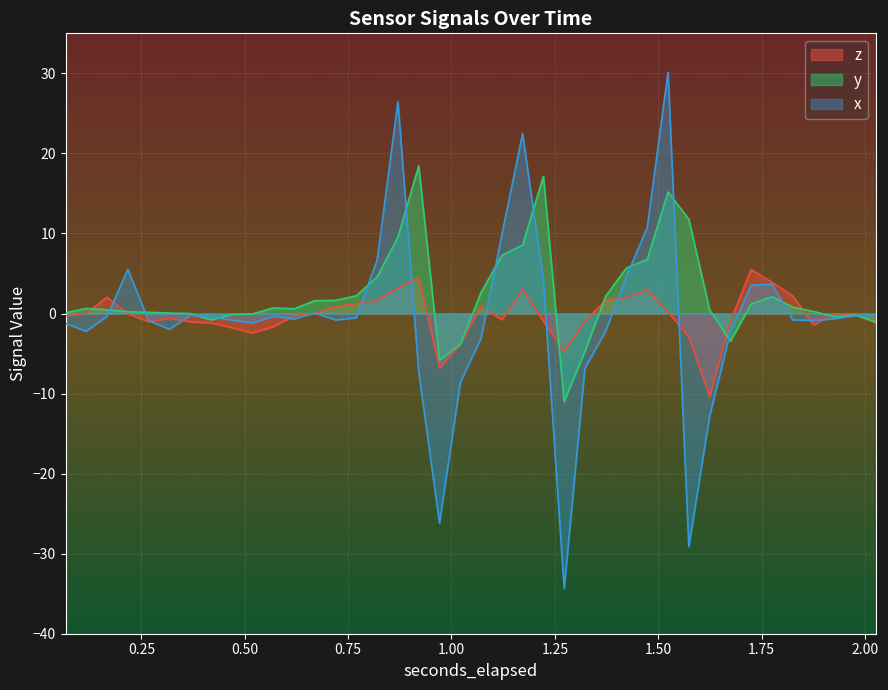

What is the maximum value shown in the chart?

30.1